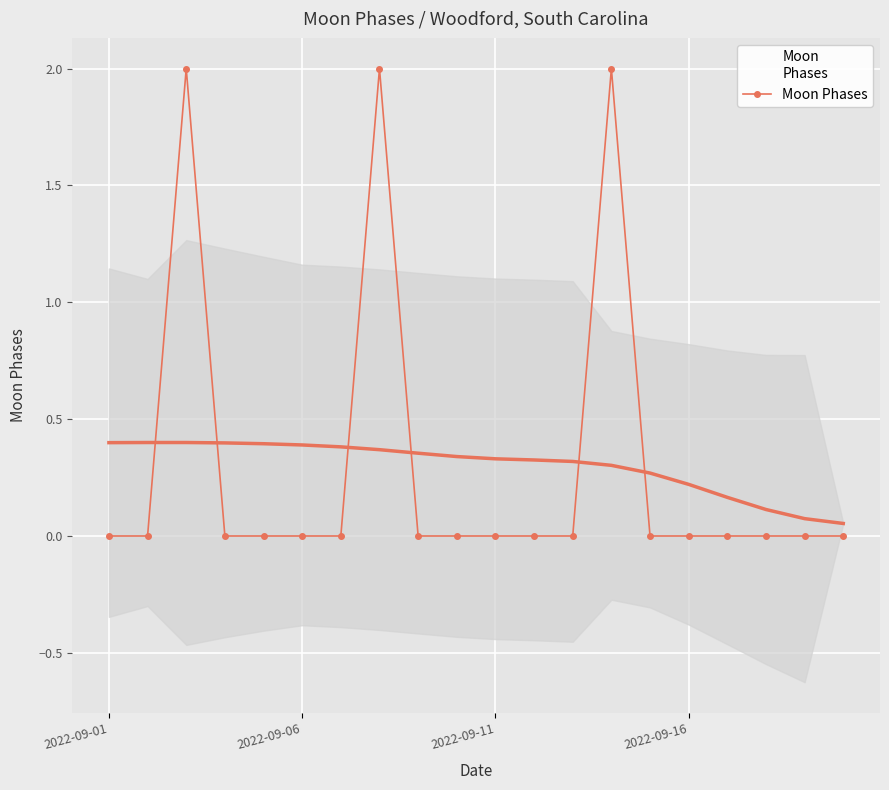

True or false: Moon Phases has more than 2 points higher than both neighbors.

True